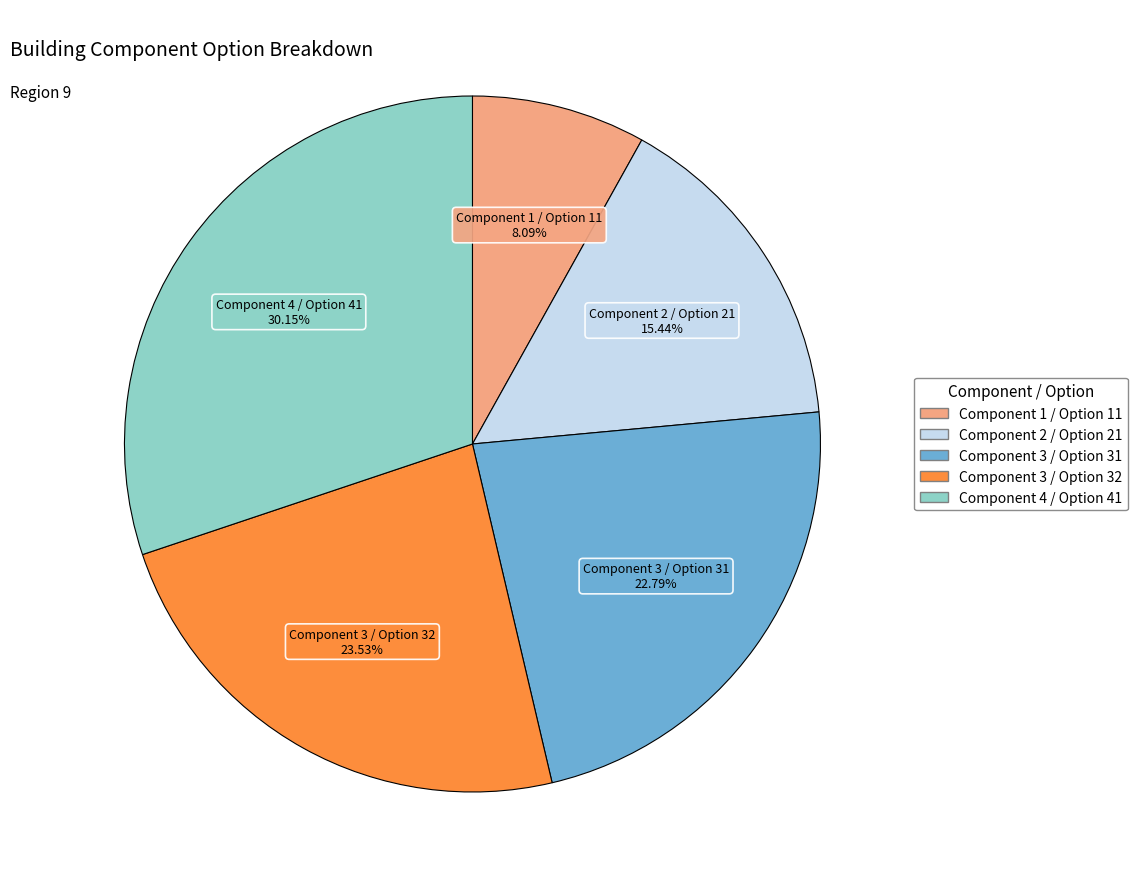

Combined, do Component 2 / Option 21 and Component 3 / Option 31 account for over 50%?

No